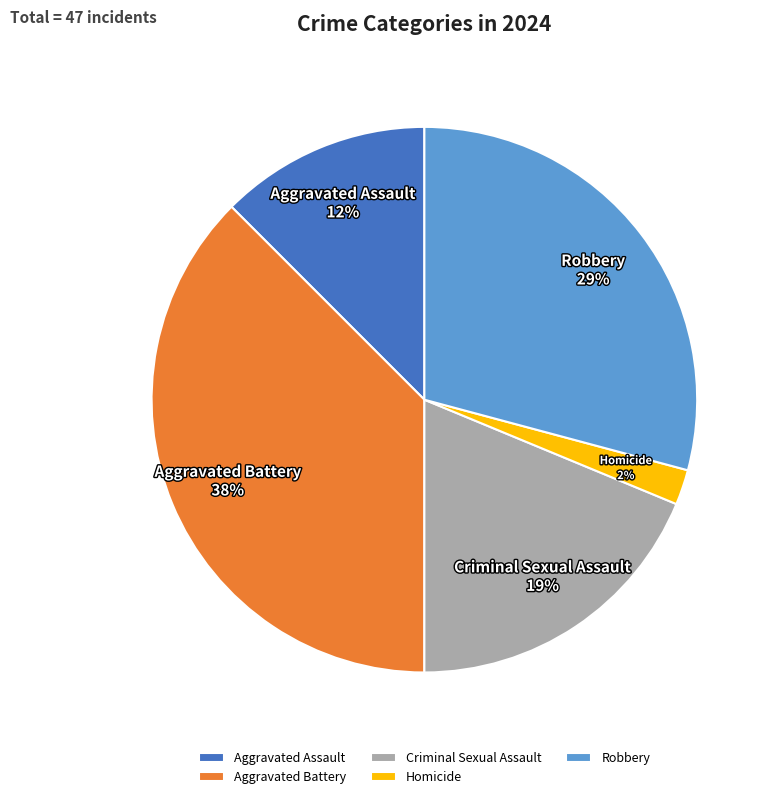

Which has a higher value, Homicide or Robbery?

Robbery